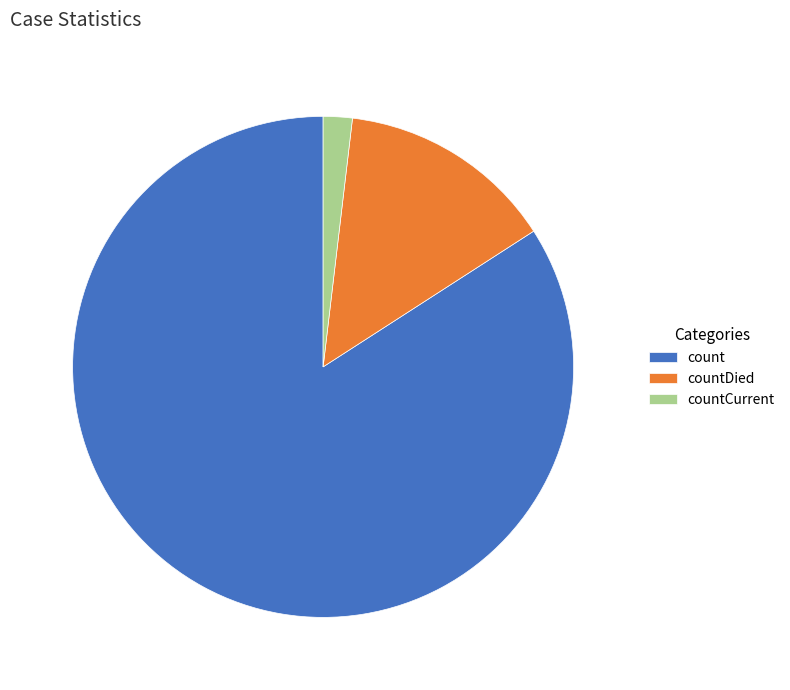

True or false: countDied accounts for 14% of the total.

True